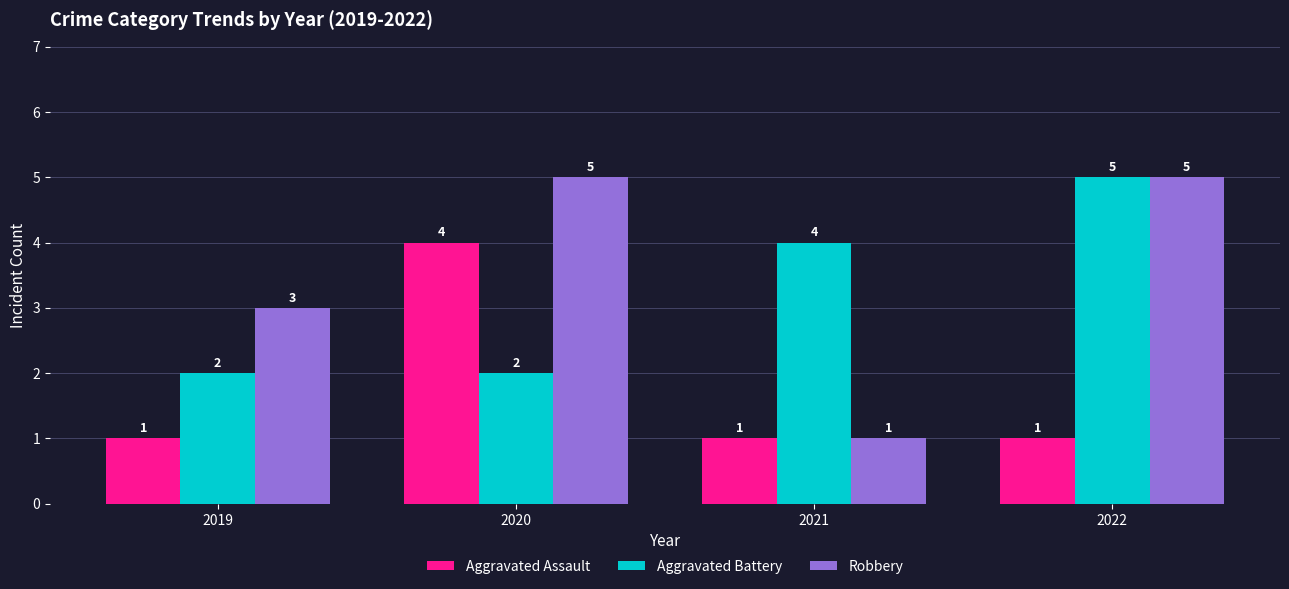

What is the value of the Aggravated Battery bar at the 3rd from the left?

4